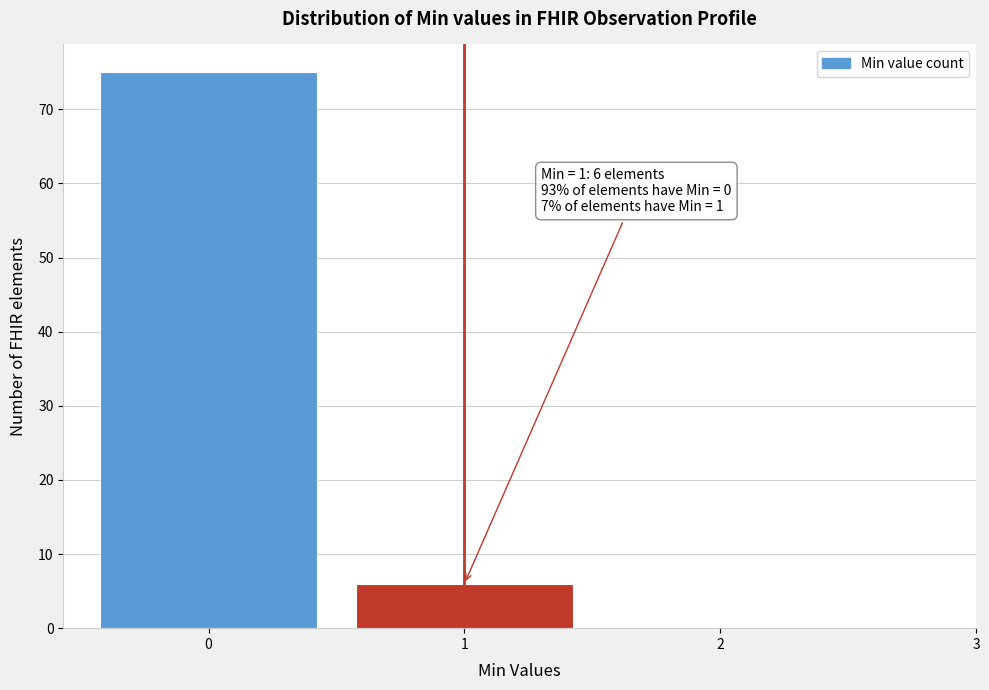

Over which range of the x-axis is the bar tallest?

-0.5 to 0.5